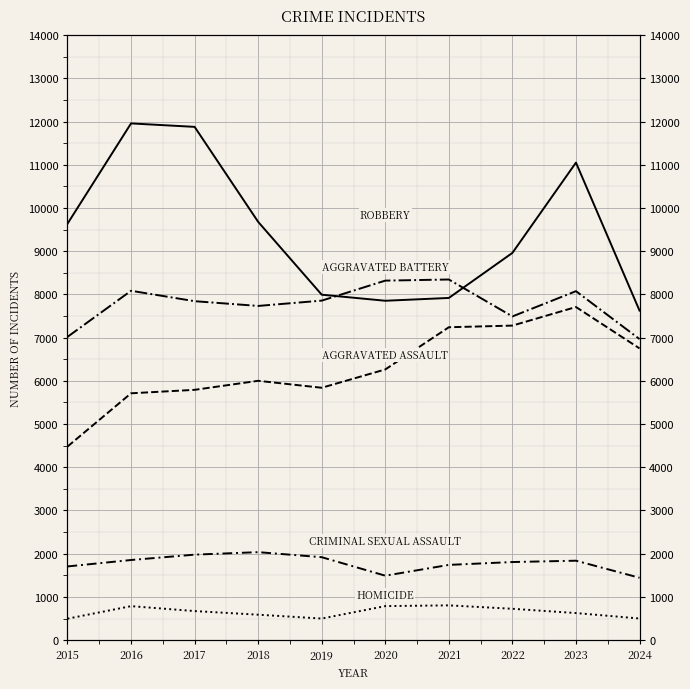

Is it true that Criminal Sexual Assault equals 865 at 2023?

False